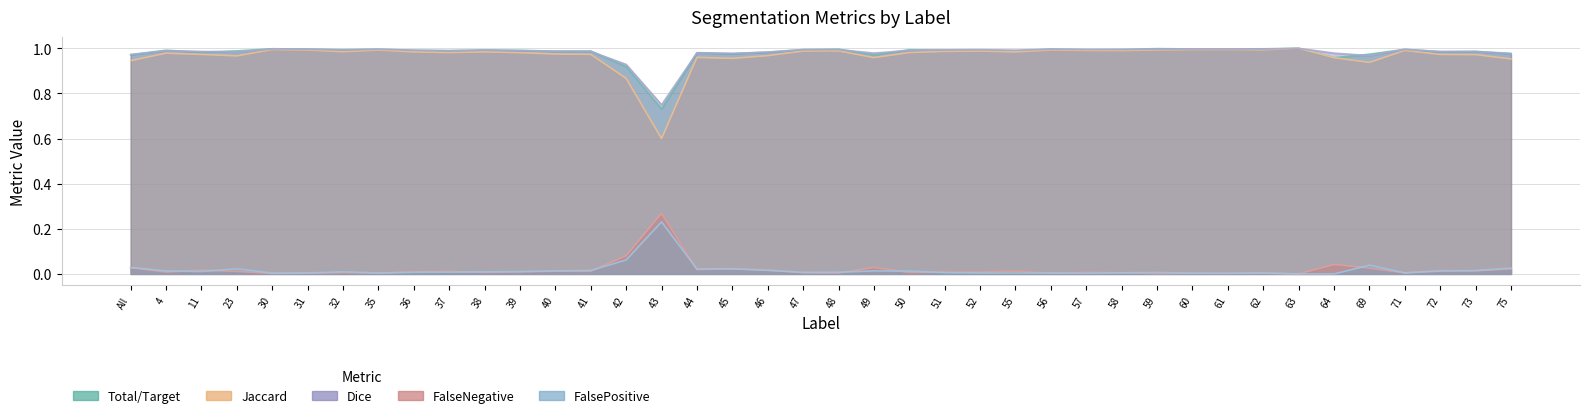

Reading left to right, transcribe all the data shown in this chart.

Total/Target: 1.0	1.0	1.0	1.0	1.0	1.0	1.0	1.0	1.0	1.0	1.0	1.0	1.0	1.0	0.9	0.7	1.0	1.0	1.0	1.0	1.0	1.0	1.0	1.0	1.0	1.0	1.0	1.0	1.0	1.0	1.0	1.0	1.0	1.0	1.0	1.0	1.0	1.0	1.0	1.0
Jaccard: 0.9	1.0	1.0	1.0	1.0	1.0	1.0	1.0	1.0	1.0	1.0	1.0	1.0	1.0	0.9	0.6	1.0	1.0	1.0	1.0	1.0	1.0	1.0	1.0	1.0	1.0	1.0	1.0	1.0	1.0	1.0	1.0	1.0	1.0	1.0	0.9	1.0	1.0	1.0	1.0
Dice: 1.0	1.0	1.0	1.0	1.0	1.0	1.0	1.0	1.0	1.0	1.0	1.0	1.0	1.0	0.9	0.8	1.0	1.0	1.0	1.0	1.0	1.0	1.0	1.0	1.0	1.0	1.0	1.0	1.0	1.0	1.0	1.0	1.0	1.0	1.0	1.0	1.0	1.0	1.0	1.0
FalseNegative: 0.0	0.0	0.0	0.0	0.0	0.0	0.0	0.0	0.0	0.0	0.0	0.0	0.0	0.0	0.1	0.3	0.0	0.0	0.0	0.0	0.0	0.0	0.0	0.0	0.0	0.0	0.0	0.0	0.0	0.0	0.0	0.0	0.0	0.0	0.0	0.0	0.0	0.0	0.0	0.0
FalsePositive: 0.0	0.0	0.0	0.0	0.0	0.0	0.0	0.0	0.0	0.0	0.0	0.0	0.0	0.0	0.1	0.2	0.0	0.0	0.0	0.0	0.0	0.0	0.0	0.0	0.0	0.0	0.0	0.0	0.0	0.0	0.0	0.0	0.0	0.0	0.0	0.0	0.0	0.0	0.0	0.0